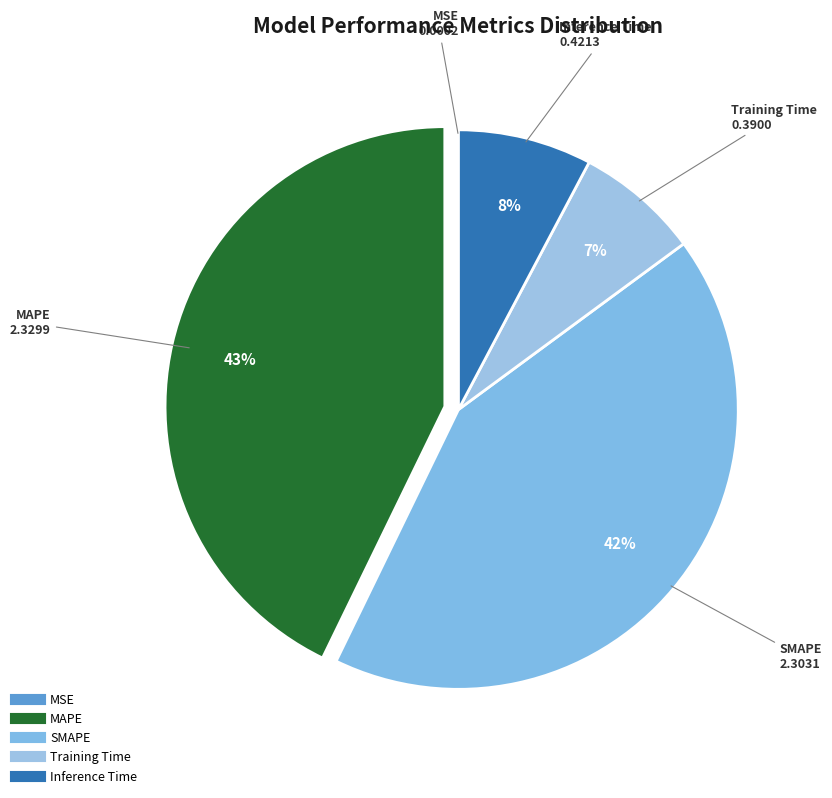

To the nearest percent, what is the difference between the Training Time and SMAPE slice percentages?

35%